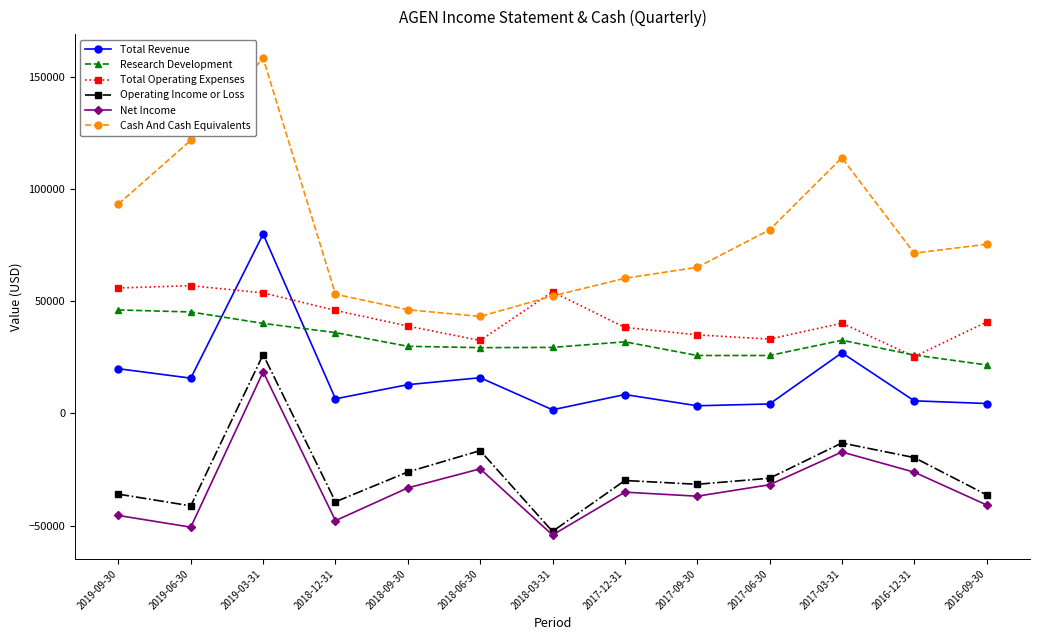

What is the label of the 1st point from the right?

2016-09-30